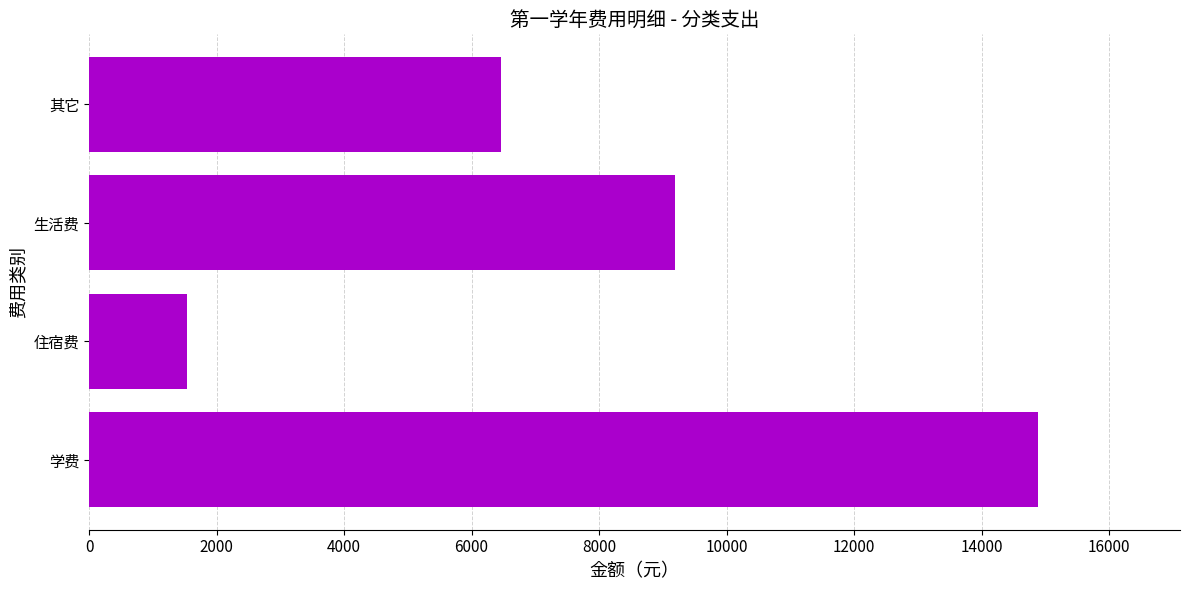

Reading top to bottom, extract all data points from this chart.

其它=6460	生活费=9190	住宿费=1540	学费=14880